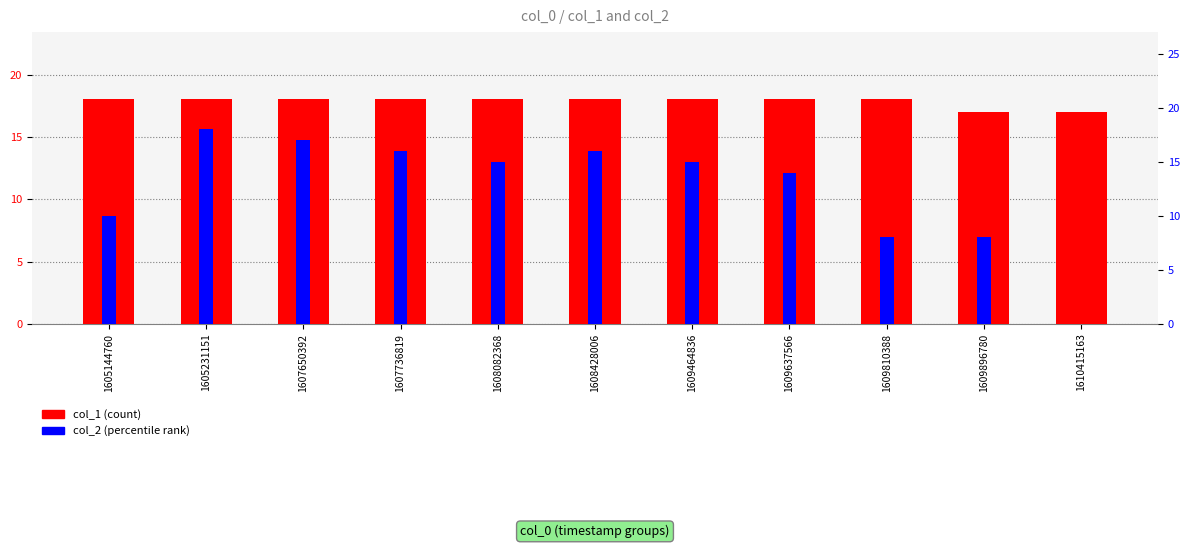

Is it true that col_1 equals 18 at 1607650392?

True